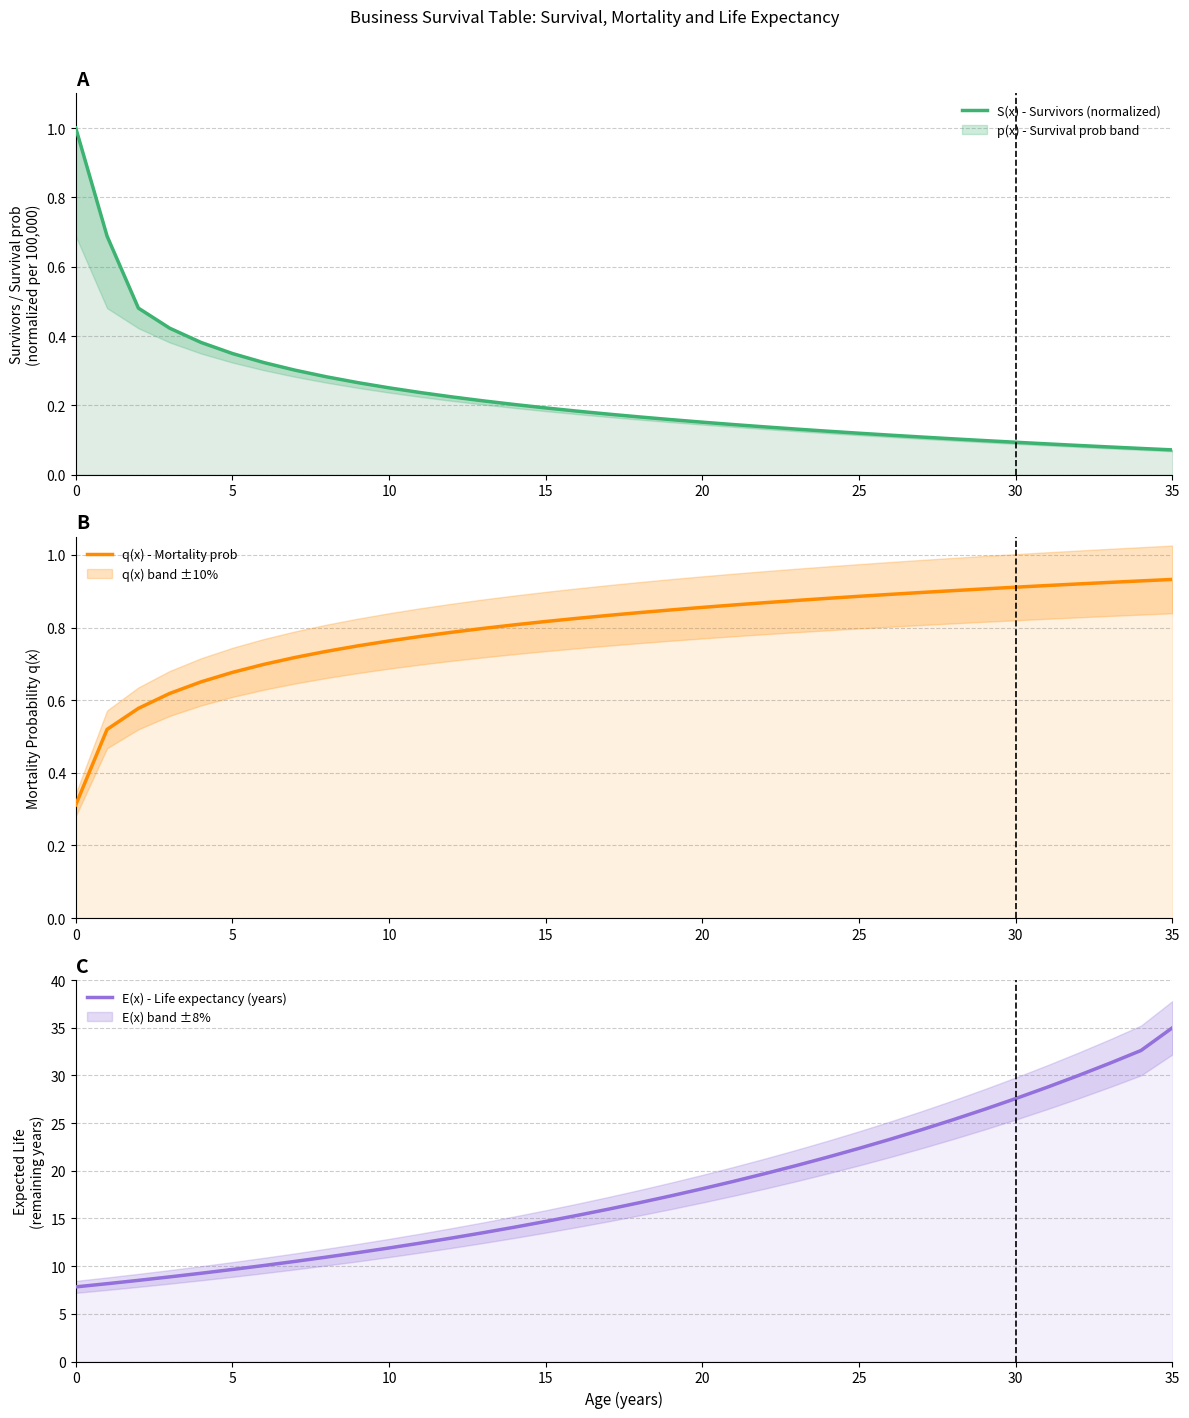

What are all the series names shown in the legend?

S(x) - Survivors (normalized), q(x) - Mortality prob, E(x) - Life expectancy (years)